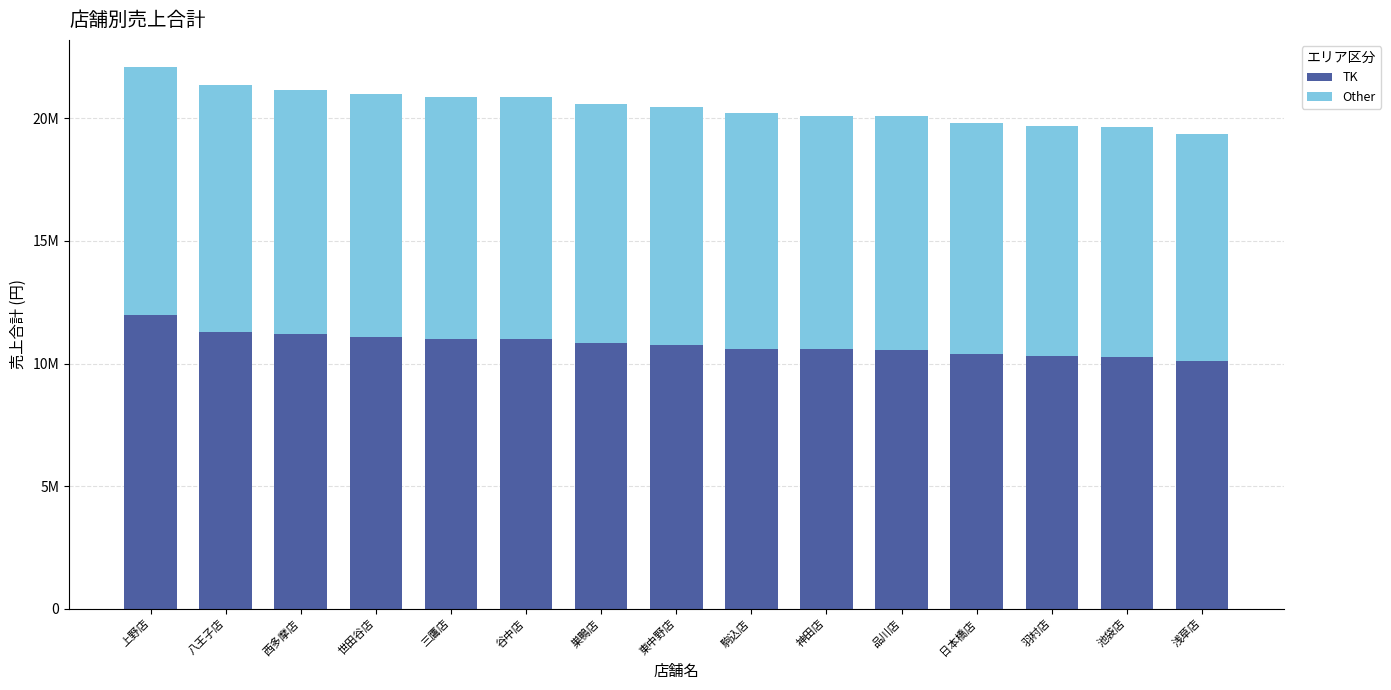

Are the bars horizontal?

No